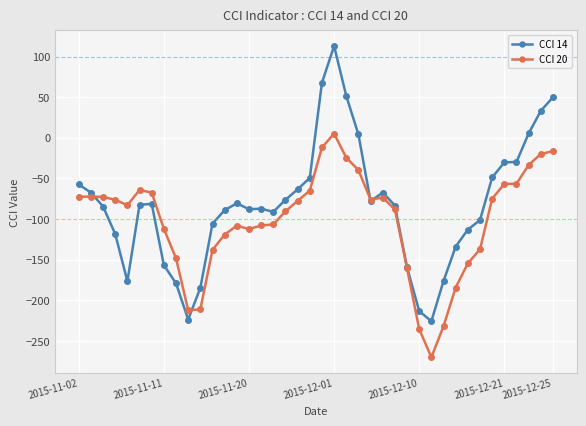

Which series has the largest total across all categories?

CCI 14